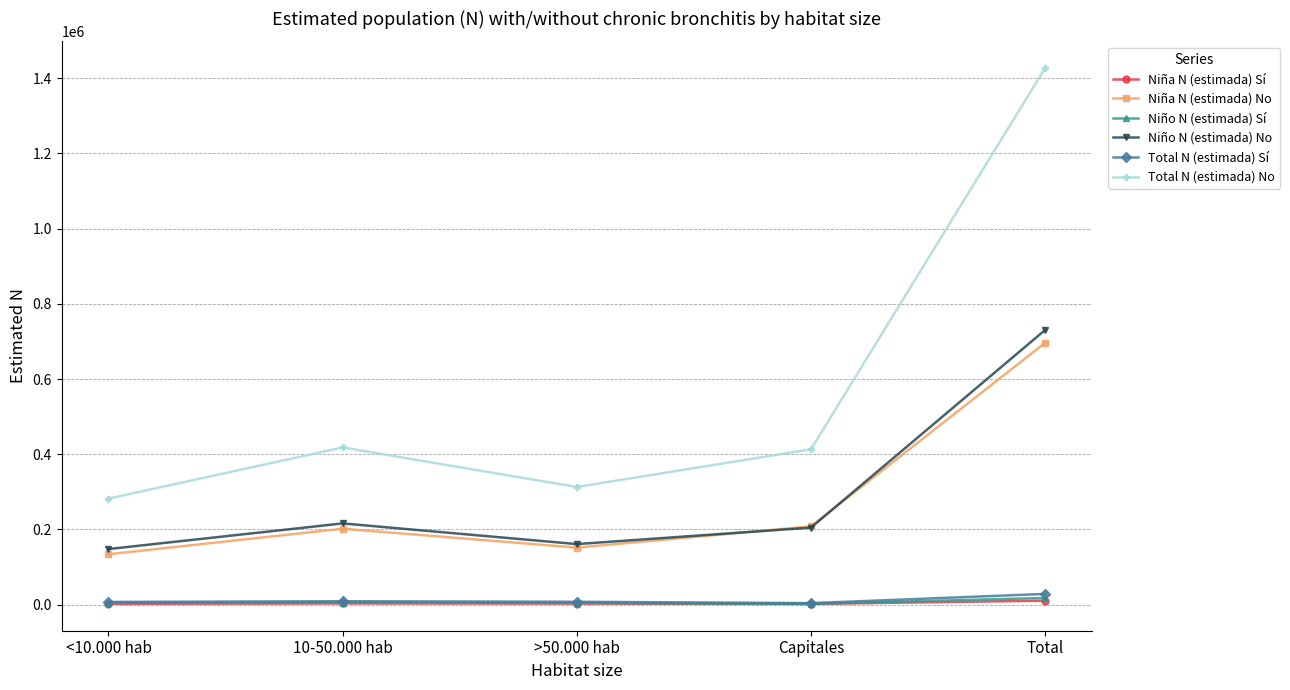

How many interior local valleys does the Total N (estimada) No series have?

1